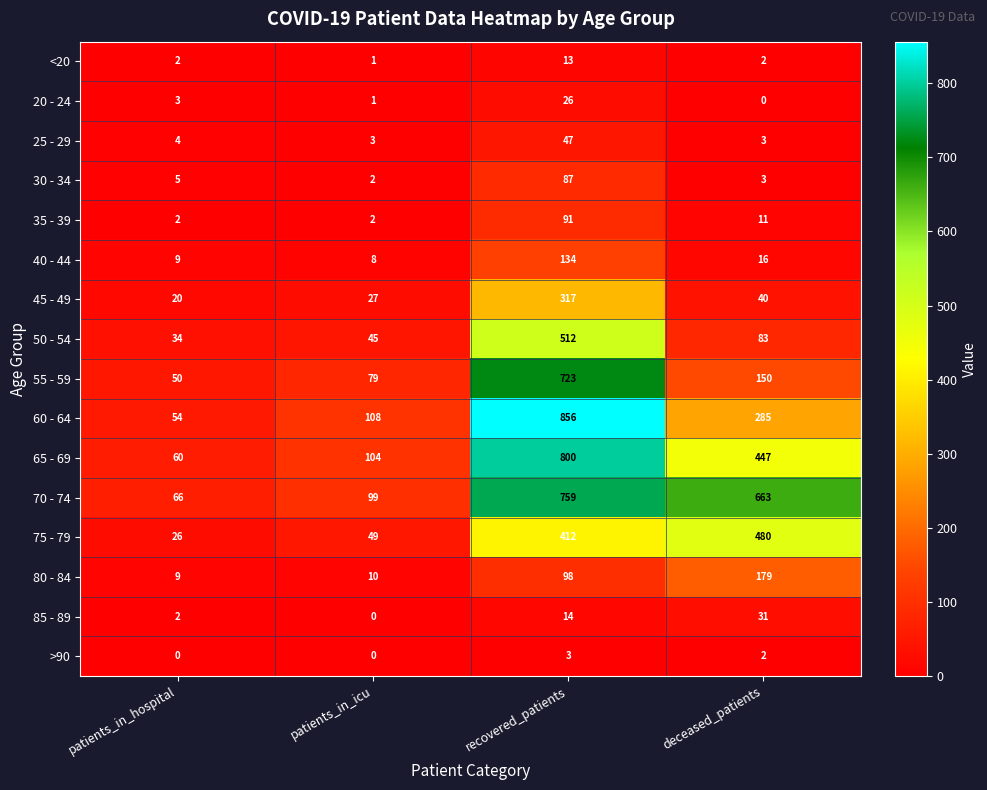

What is the highest value of the 50 - 54 series?

512